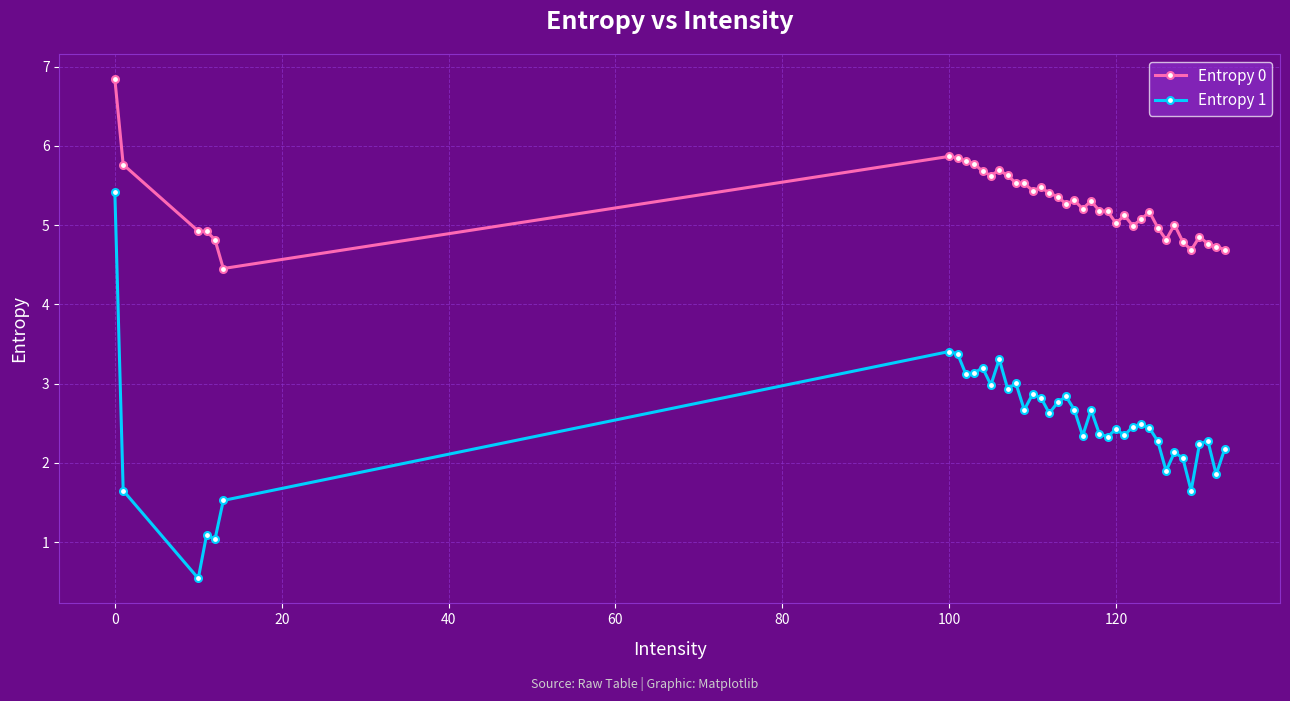

True or false: Entropy 0 and Entropy 1 cross at least once.

False